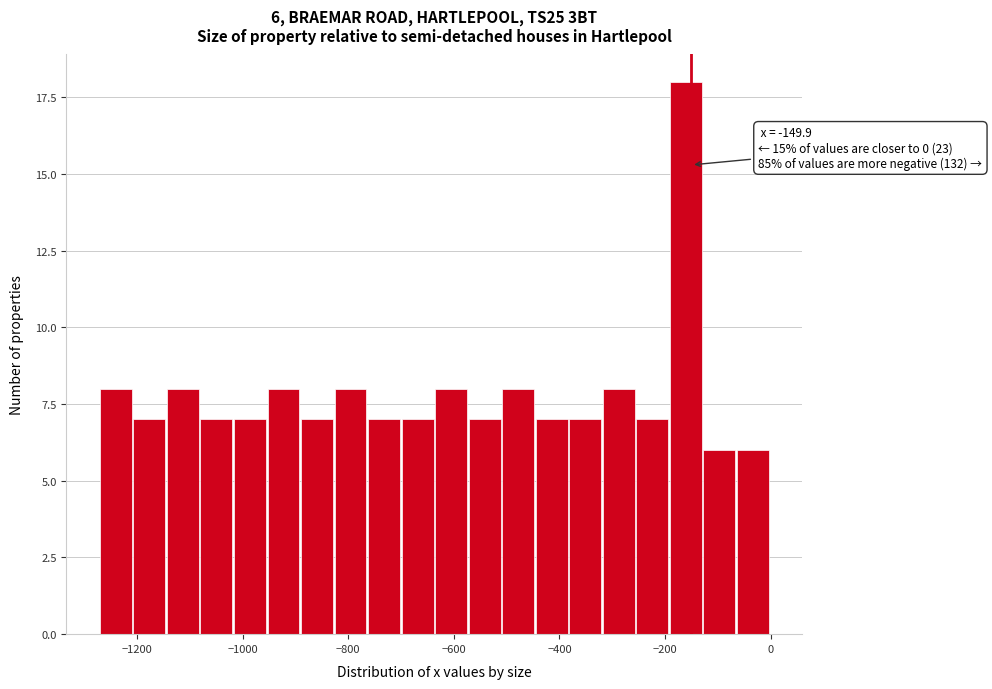

Around what value on the x-axis is the tallest bar? Give the approximate position of its centre, as read against the axis.

-160